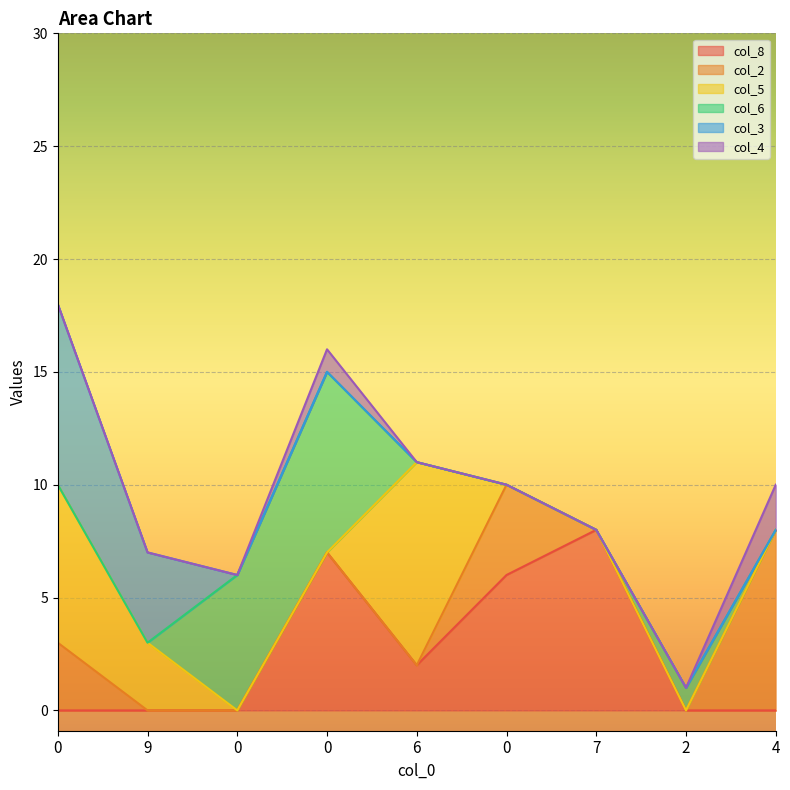

True or false: col_5 has a value of 0 at 2.

True